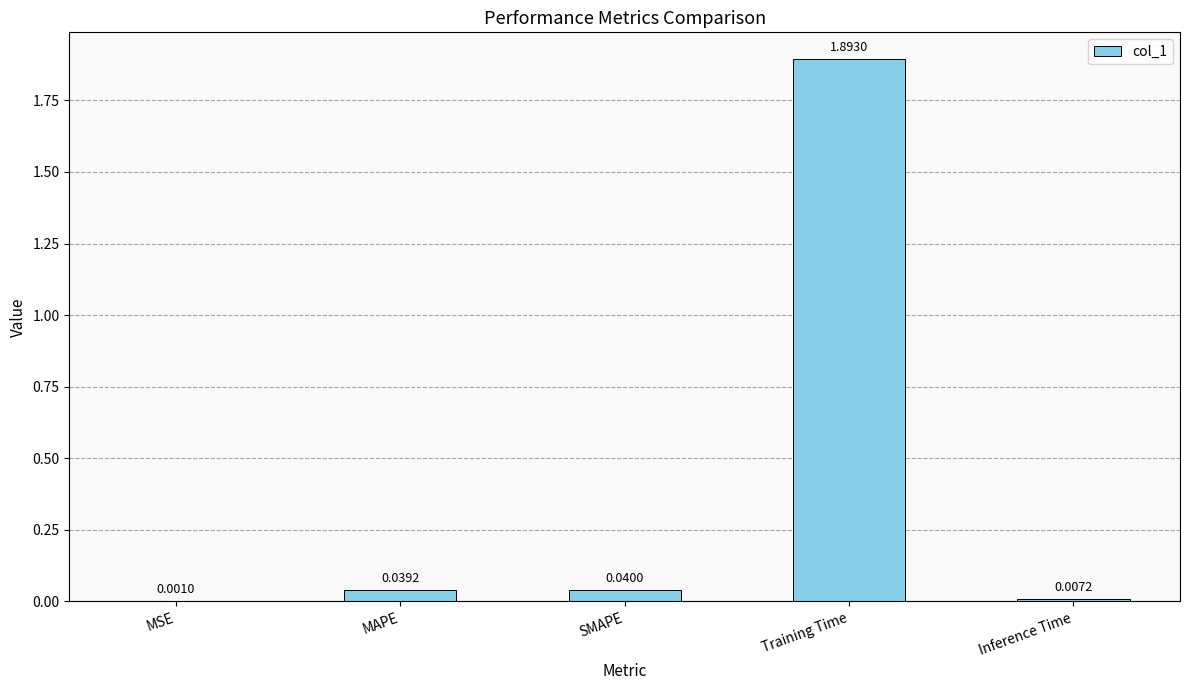

Is it true that the value at Training Time is 1.9?

True